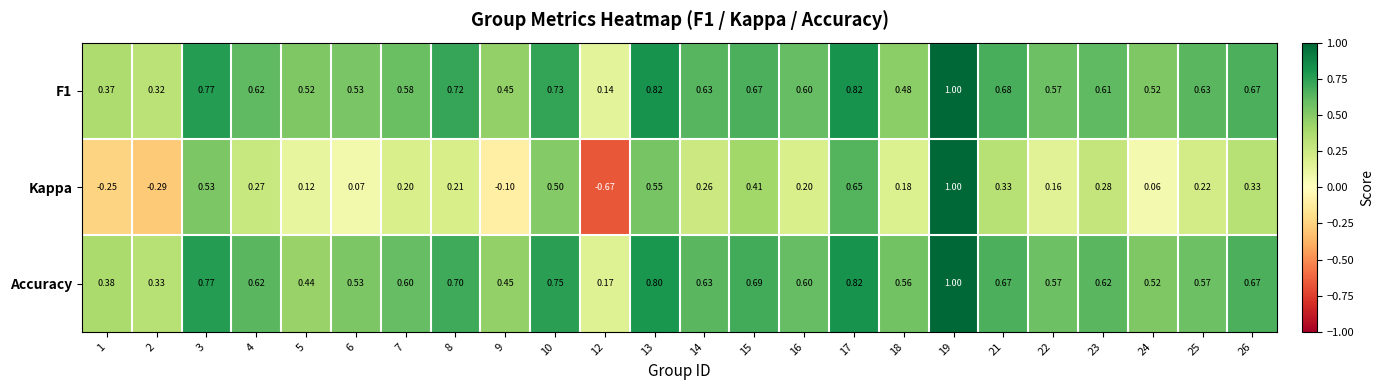

Which series has the largest total across all categories?

Accuracy